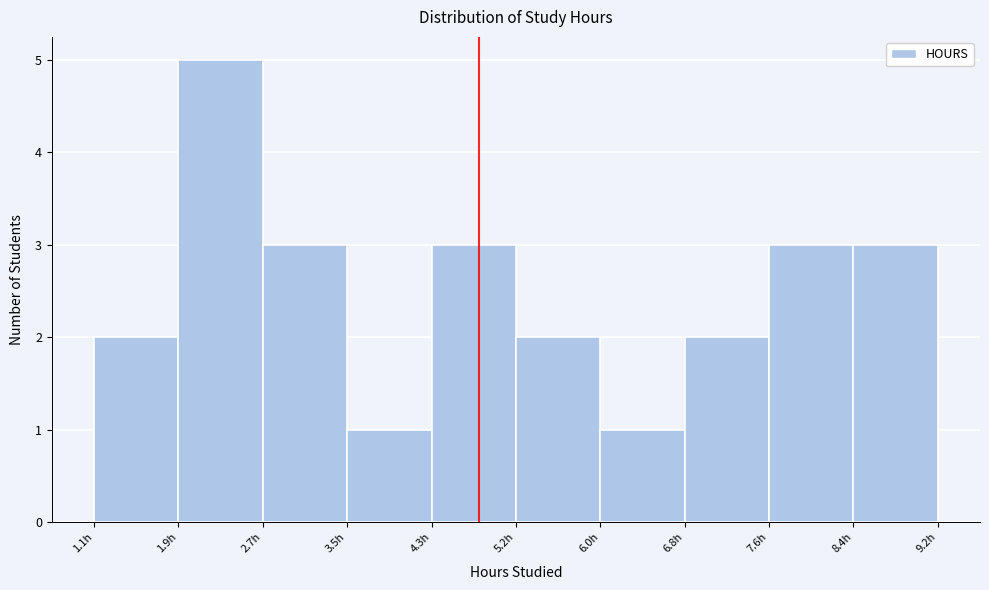

Reading left to right, list every bar in this chart as the range it spans on the x-axis followed by its height. Neither the bar edges nor the heights are printed on the chart, so give them approximately, as read against the axes.

1.10 to 1.91: 2
1.91 to 2.72: 5
2.72 to 3.53: 3
3.53 to 4.34: 1
4.34 to 5.15: 3
5.15 to 5.96: 2
5.96 to 6.77: 1
6.77 to 7.58: 2
7.58 to 8.39: 3
8.39 to 9.20: 3